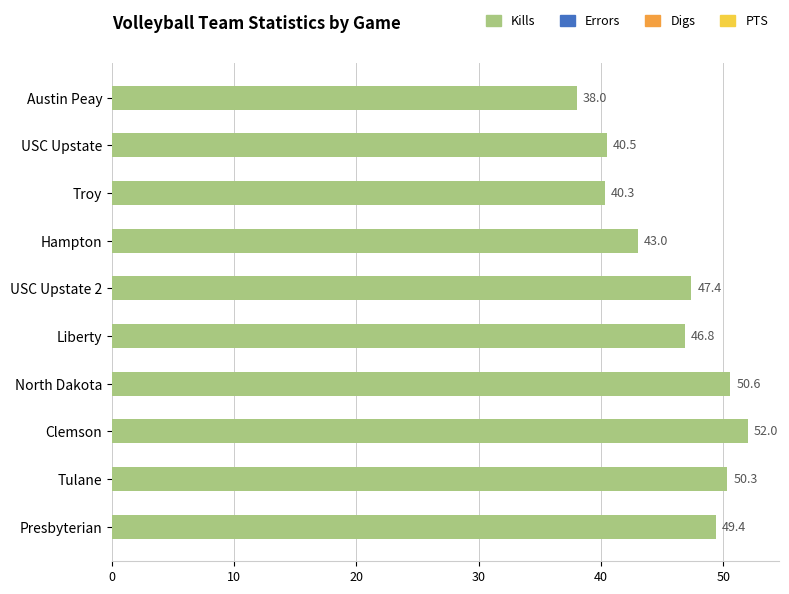

What is the maximum value shown in the chart?

52.0